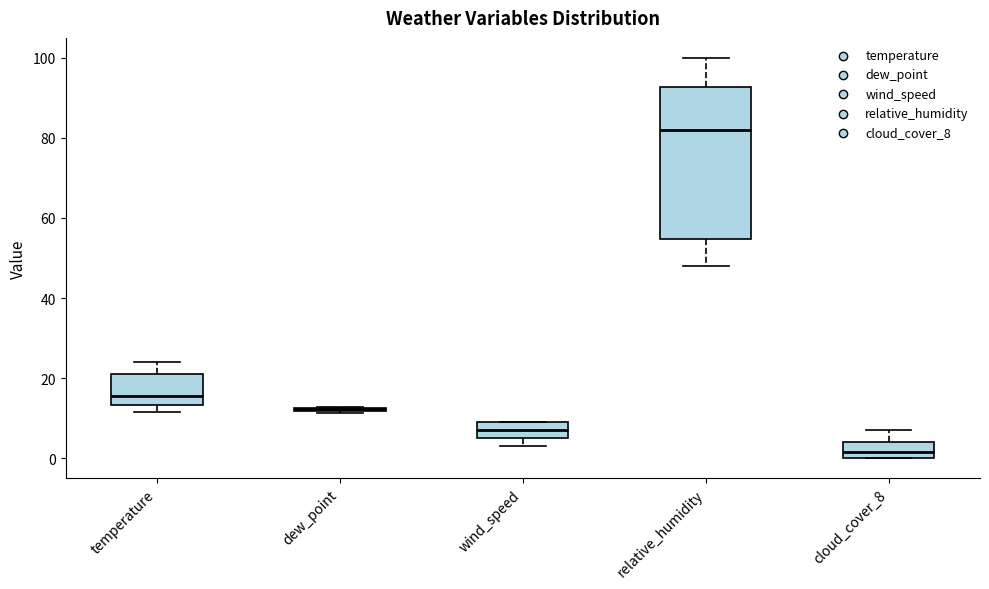

Comparing the boxes themselves (not the whiskers), which one is the tallest?

relative_humidity